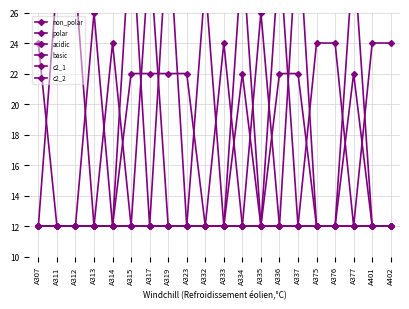

True or false: c2_1 and basic cross at least once.

False